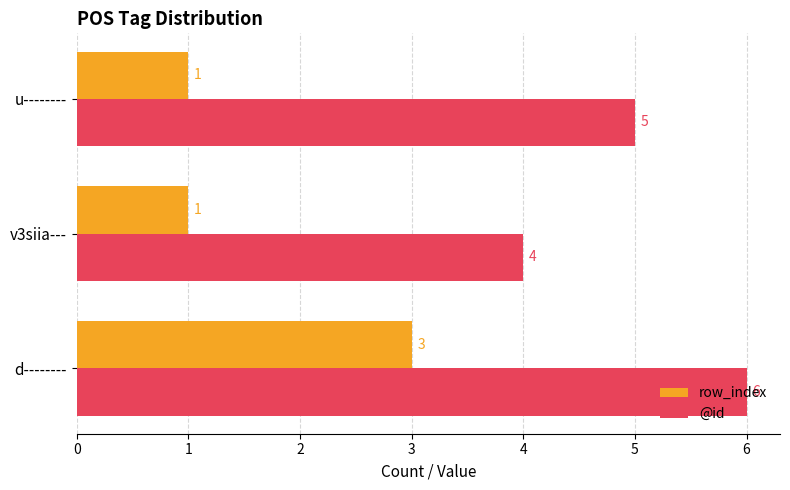

What is the highest value of the @id series?

6